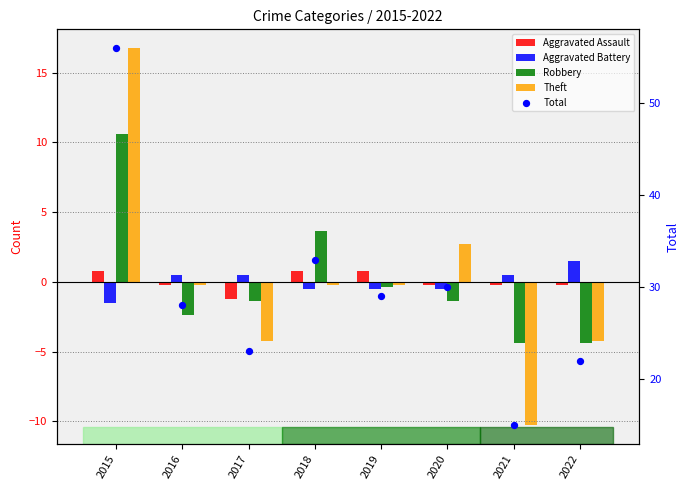

Which series reaches the minimum Y coordinate?

Theft